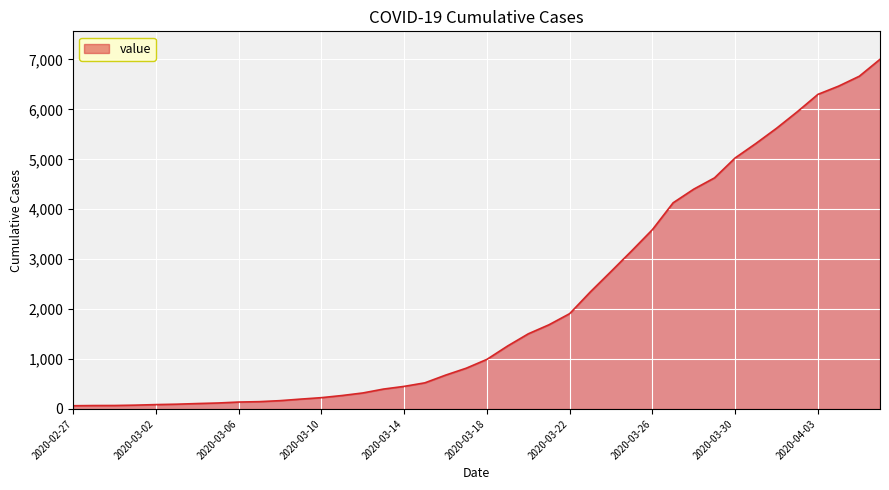

What is the greatest value displayed?

7003